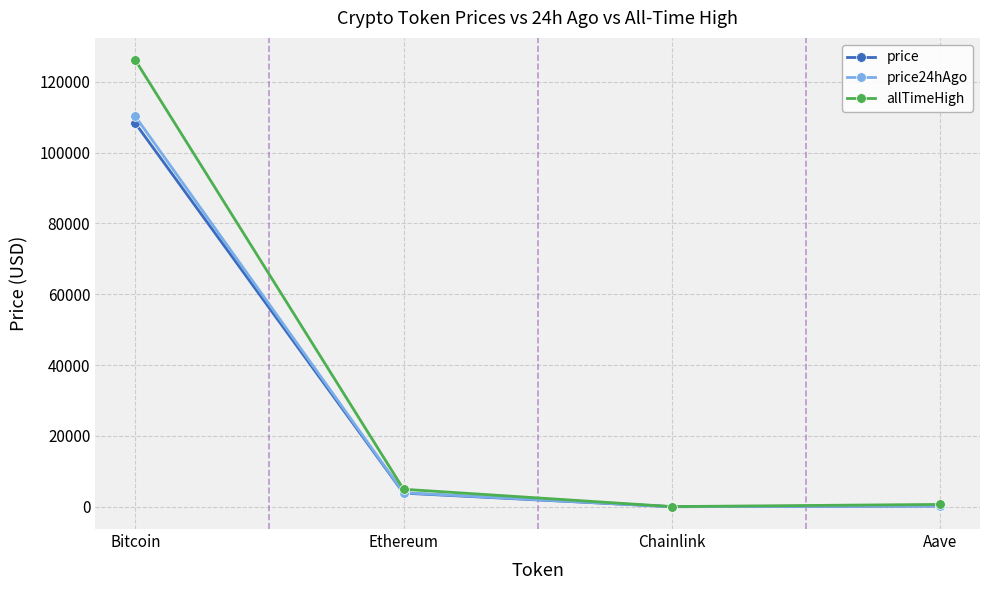

True or false: price24hAgo has more than 1 points higher than both neighbors.

False